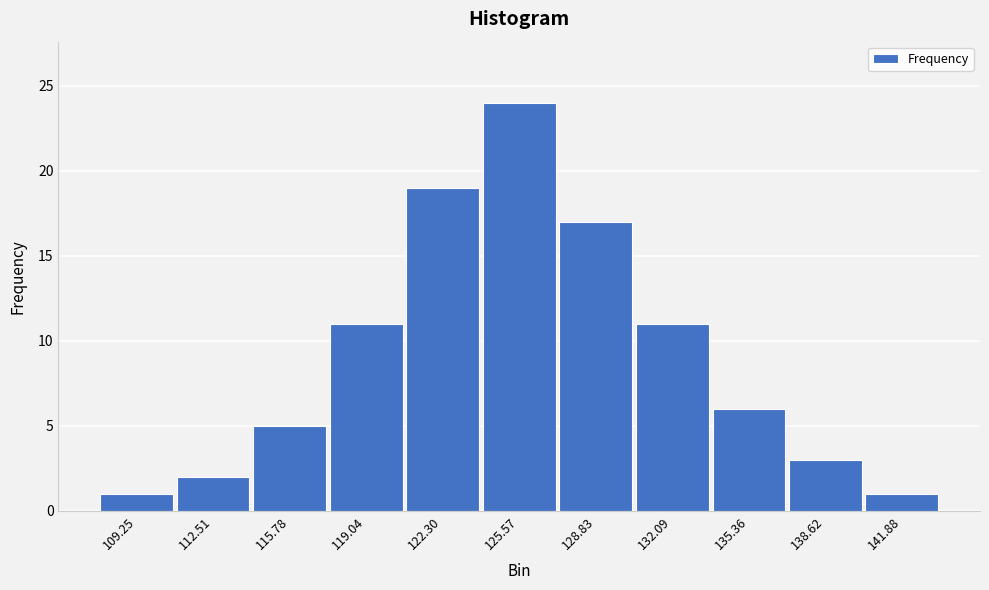

Reading left to right, list all the values displayed in this chart.

109.25=1	112.51=2	115.78=5	119.04=11	122.30=19	125.57=24	128.83=17	132.09=11	135.36=6	138.62=3	141.88=1